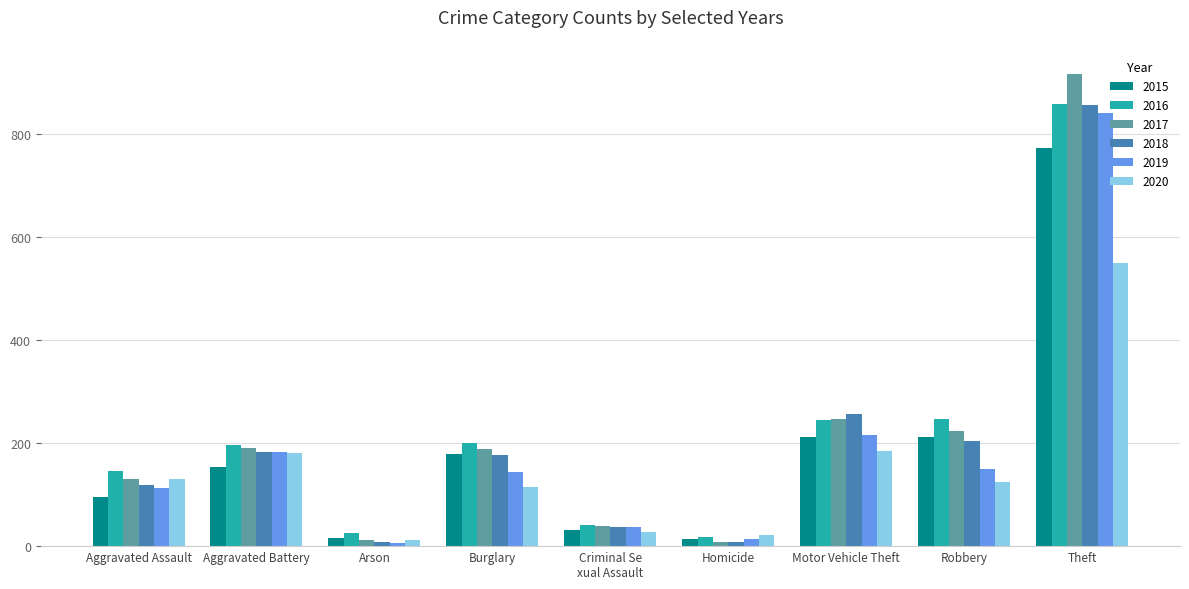

At which label does 2019 reach its peak?

Theft